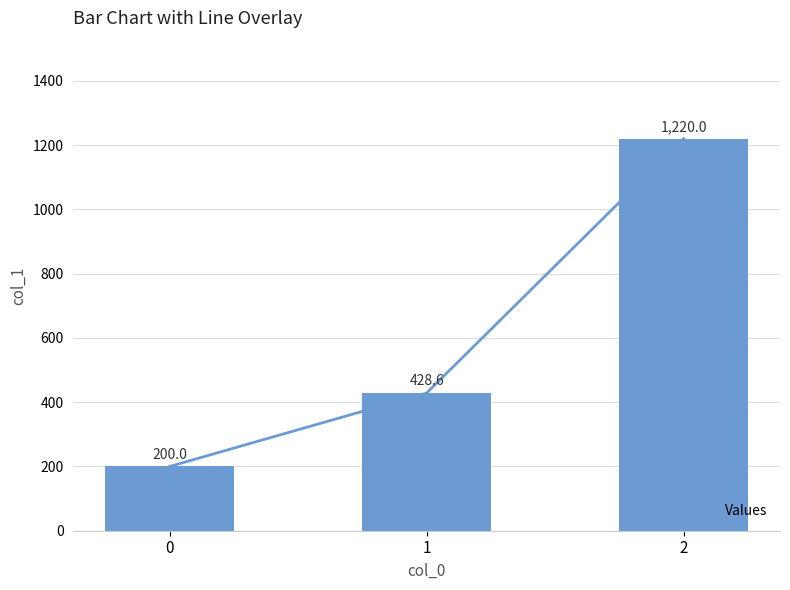

Does the chart contain stacked bars?

No